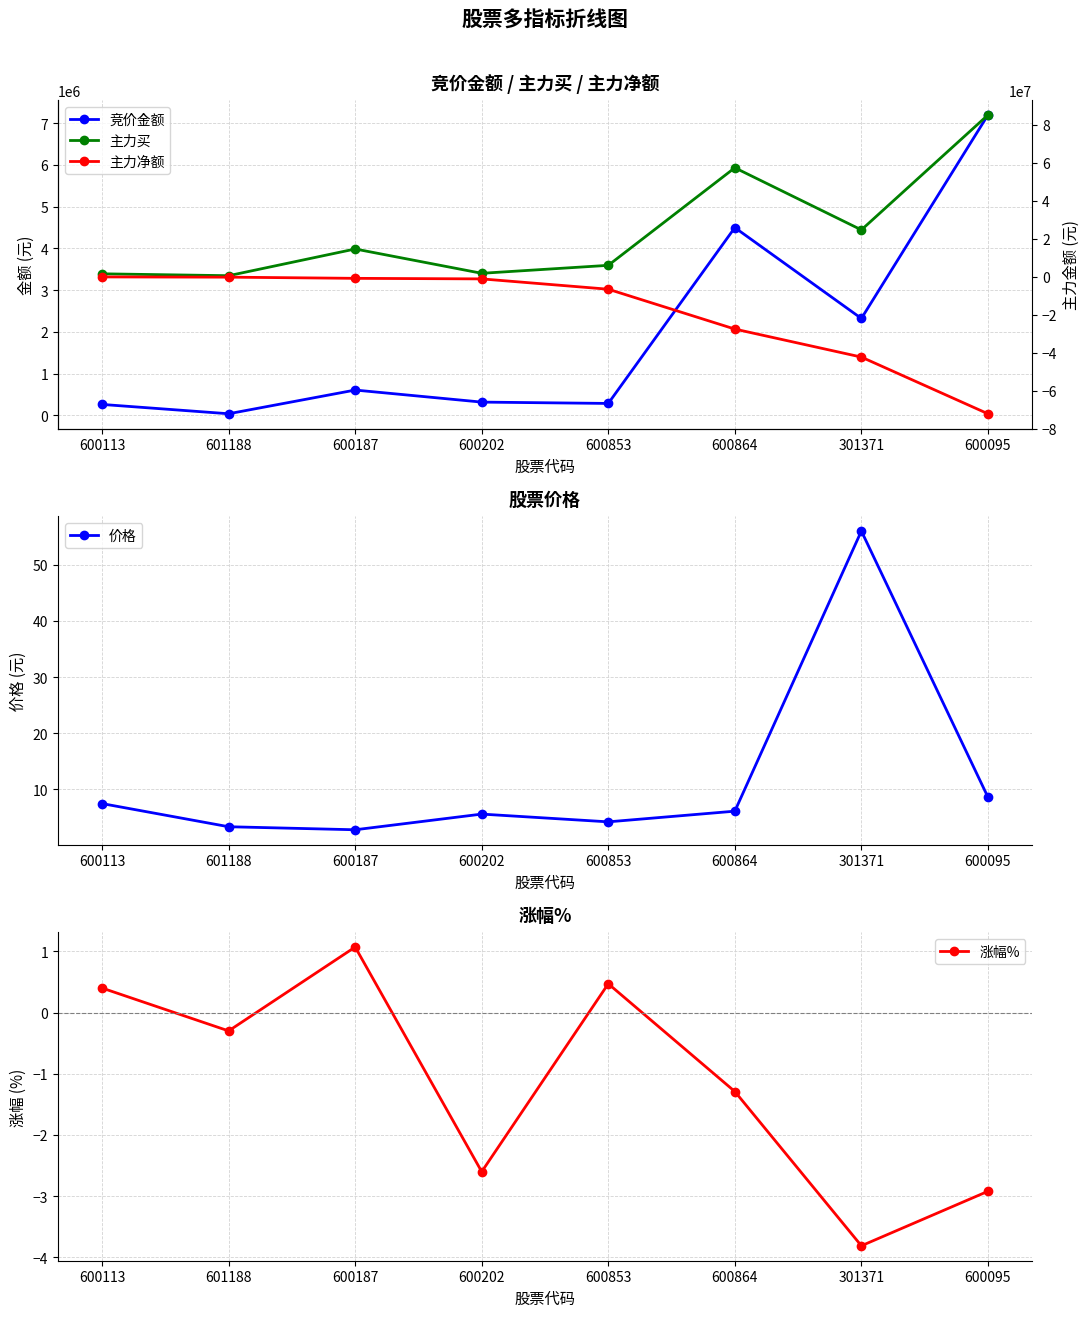

What is the average value of the 价格 series?

11.8